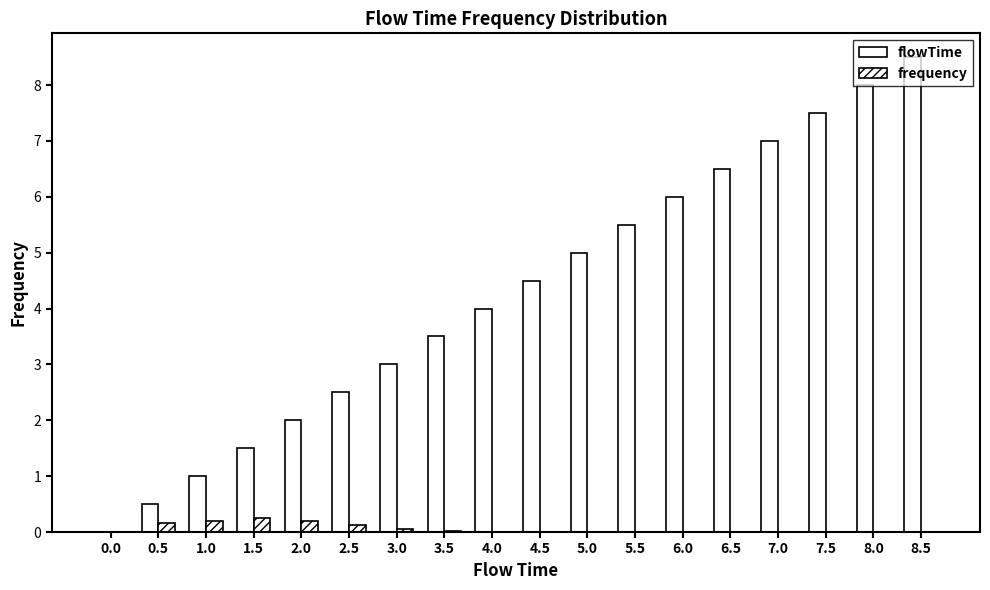

Reading left to right, extract all data points from this chart.

flowTime: 0.0=0.0	0.5=0.5	1.0=1.0	1.5=1.5	2.0=2.0	2.5=2.5	3.0=3.0	3.5=3.5	4.0=4.0	4.5=4.5	5.0=5.0	5.5=5.5	6.0=6.0	6.5=6.5	7.0=7.0	7.5=7.5	8.0=8.0	8.5=8.5
frequency: 0.0=0.0	0.5=0.2	1.0=0.2	1.5=0.3	2.0=0.2	2.5=0.1	3.0=0.0	3.5=0.0	4.0=0.0	4.5=0.0	5.0=0.0	5.5=0.0	6.0=0.0	6.5=0.0	7.0=0.0	7.5=0.0	8.0=0.0	8.5=0.0